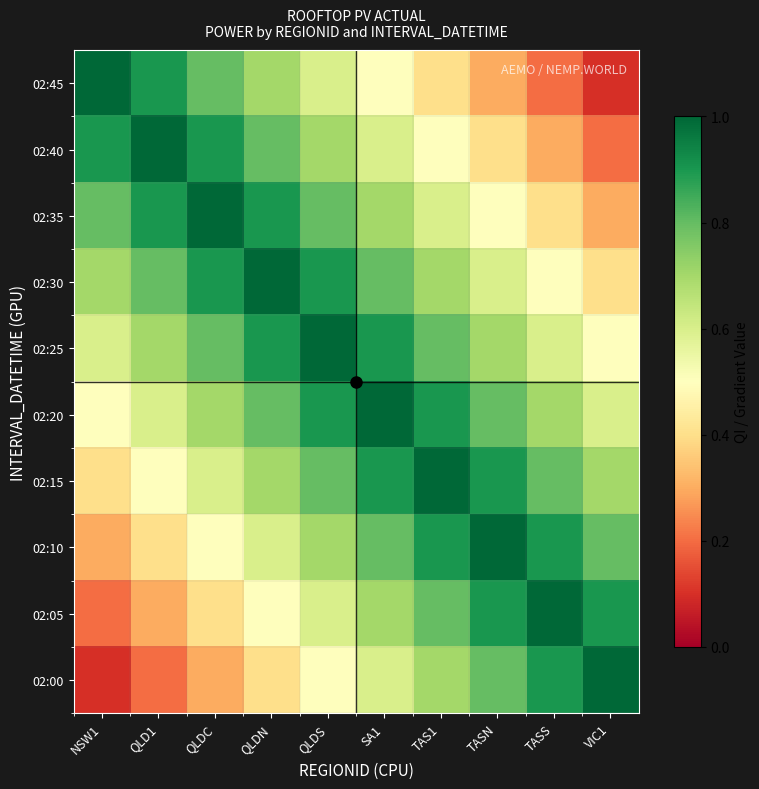

Reading right to left, extract all data points from this chart.

02:45: VIC1=0.1	TASS=0.2	TASN=0.3	TAS1=0.4	SA1=0.5	QLDS=0.6	QLDN=0.7	QLDC=0.8	QLD1=0.9	NSW1=1.0
02:40: VIC1=0.2	TASS=0.3	TASN=0.4	TAS1=0.5	SA1=0.6	QLDS=0.7	QLDN=0.8	QLDC=0.9	QLD1=1.0	NSW1=0.9
02:35: VIC1=0.3	TASS=0.4	TASN=0.5	TAS1=0.6	SA1=0.7	QLDS=0.8	QLDN=0.9	QLDC=1.0	QLD1=0.9	NSW1=0.8
02:30: VIC1=0.4	TASS=0.5	TASN=0.6	TAS1=0.7	SA1=0.8	QLDS=0.9	QLDN=1.0	QLDC=0.9	QLD1=0.8	NSW1=0.7
02:25: VIC1=0.5	TASS=0.6	TASN=0.7	TAS1=0.8	SA1=0.9	QLDS=1.0	QLDN=0.9	QLDC=0.8	QLD1=0.7	NSW1=0.6
02:20: VIC1=0.6	TASS=0.7	TASN=0.8	TAS1=0.9	SA1=1.0	QLDS=0.9	QLDN=0.8	QLDC=0.7	QLD1=0.6	NSW1=0.5
02:15: VIC1=0.7	TASS=0.8	TASN=0.9	TAS1=1.0	SA1=0.9	QLDS=0.8	QLDN=0.7	QLDC=0.6	QLD1=0.5	NSW1=0.4
02:10: VIC1=0.8	TASS=0.9	TASN=1.0	TAS1=0.9	SA1=0.8	QLDS=0.7	QLDN=0.6	QLDC=0.5	QLD1=0.4	NSW1=0.3
02:05: VIC1=0.9	TASS=1.0	TASN=0.9	TAS1=0.8	SA1=0.7	QLDS=0.6	QLDN=0.5	QLDC=0.4	QLD1=0.3	NSW1=0.2
02:00: VIC1=1.0	TASS=0.9	TASN=0.8	TAS1=0.7	SA1=0.6	QLDS=0.5	QLDN=0.4	QLDC=0.3	QLD1=0.2	NSW1=0.1